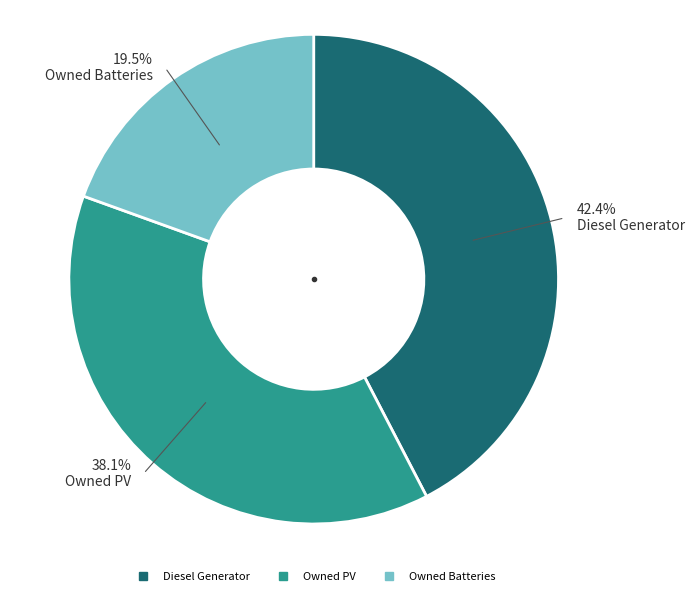

What percentage do Owned Batteries and Diesel Generator together represent?

61.9%